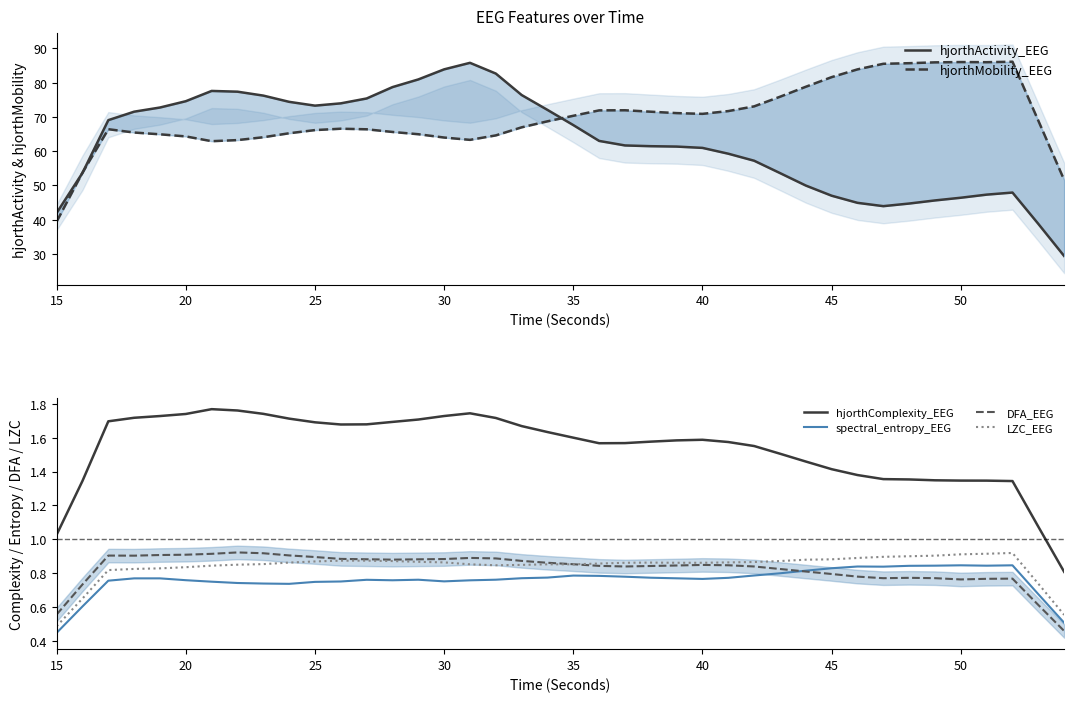

List the series in order of their peak value, highest first.

hjorthMobility_EEG, hjorthActivity_EEG, hjorthComplexity_EEG, DFA_EEG, LZC_EEG, spectral_entropy_EEG